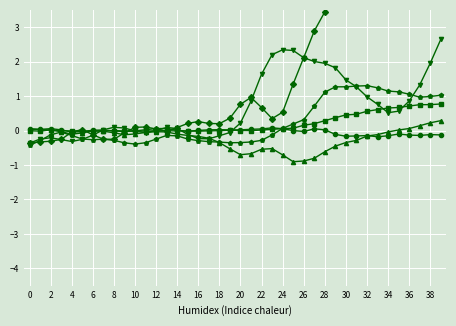

The value of rot_y at 30 is -0.0. True or false?

False